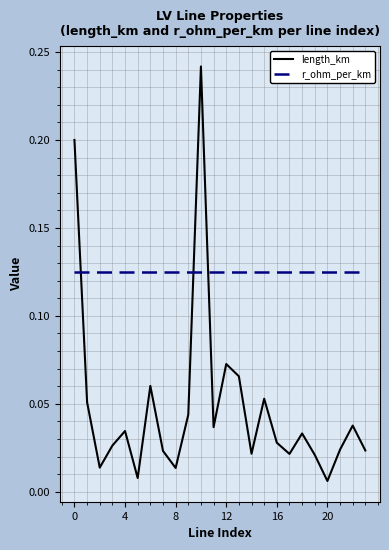

Which series has the largest total across all categories?

r_ohm_per_km